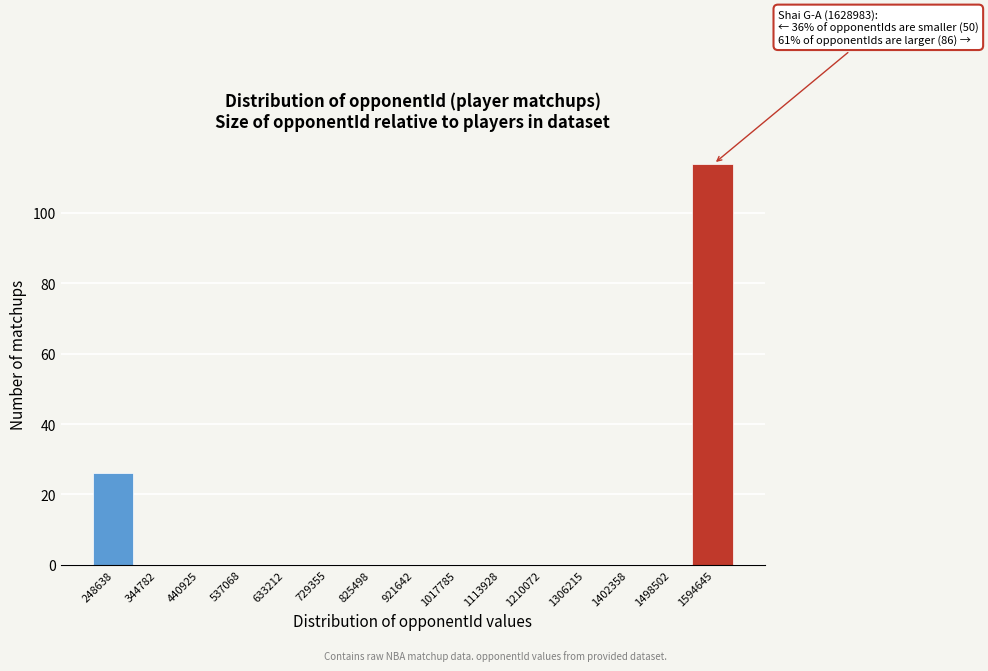

Which range on the x-axis has the tallest bar?

1550000 to 1640000